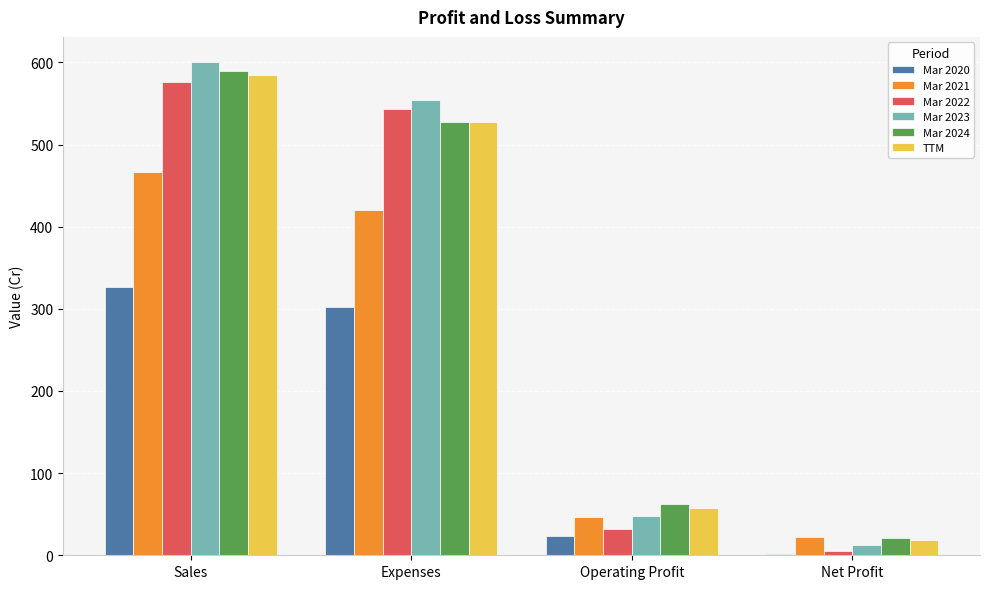

Rank the categories by Mar 2024 value from lowest to highest.

Net Profit, Operating Profit, Expenses, Sales